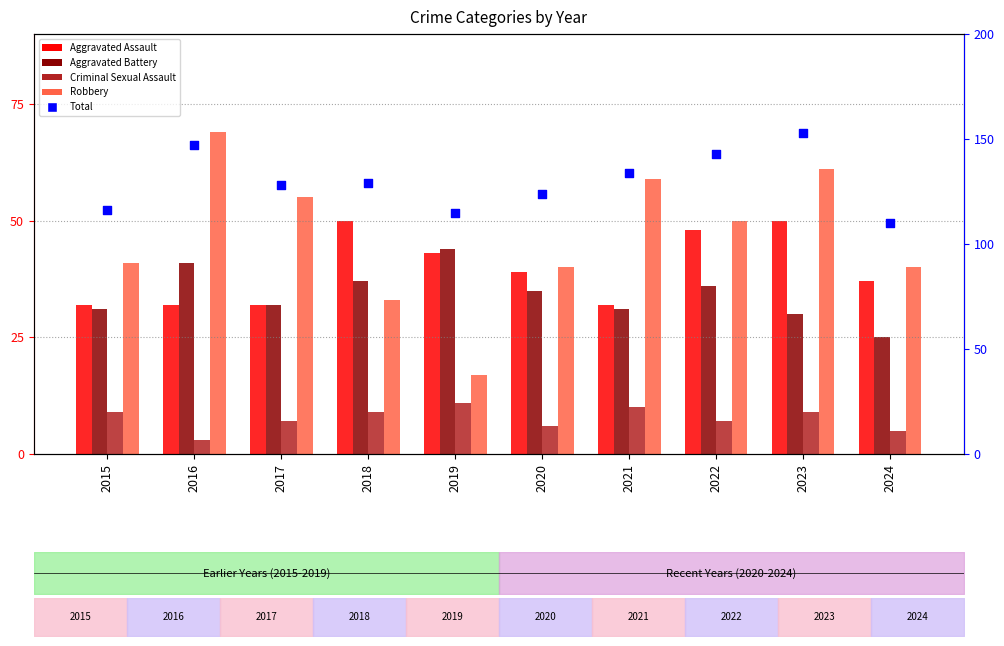

Which series has the largest Y range (max minus min)?

Robbery